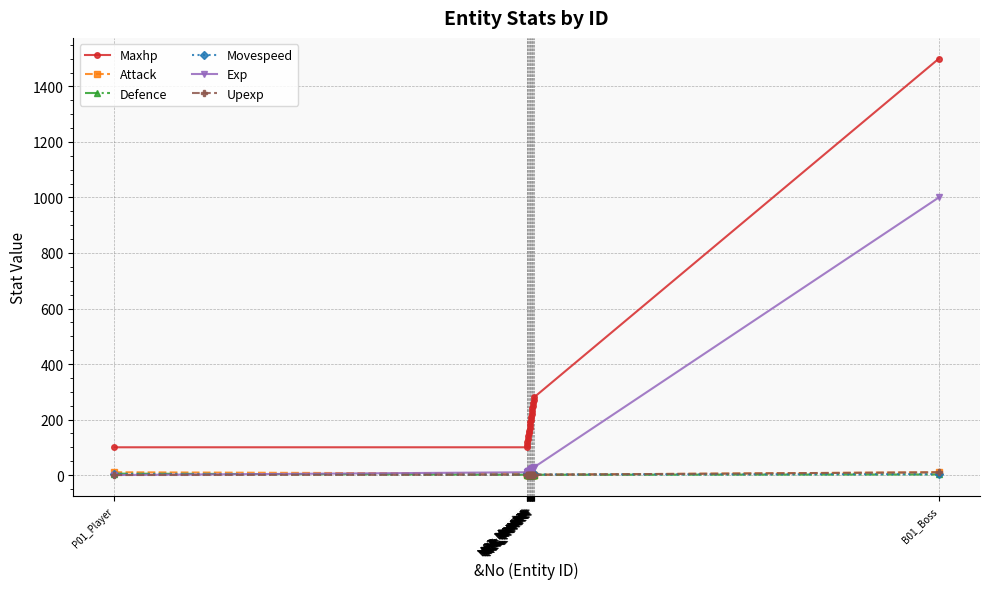

What is the lowest value of the Maxhp series?

100